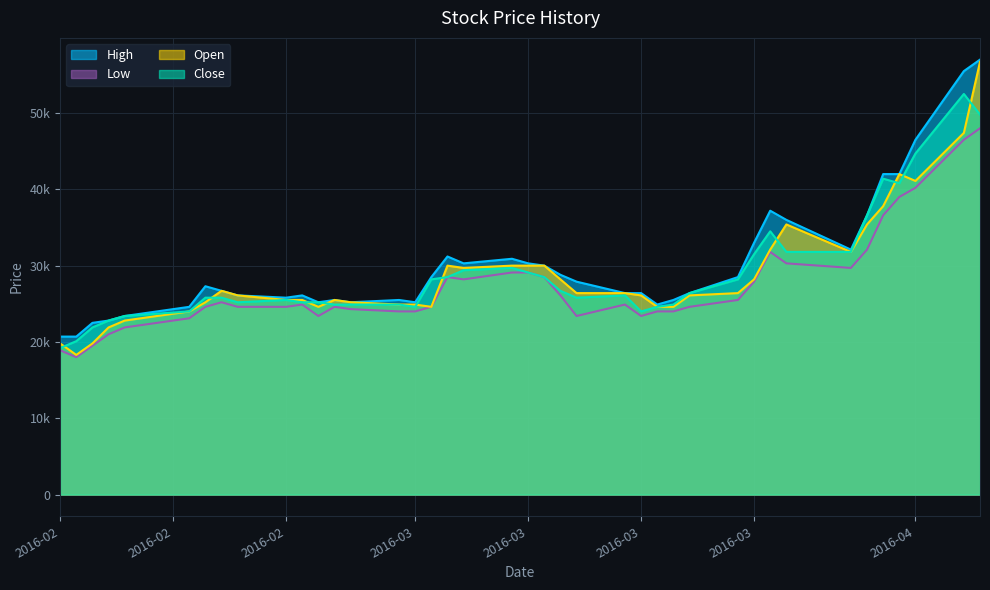

Does the chart display data point markers on the line(s)?

No